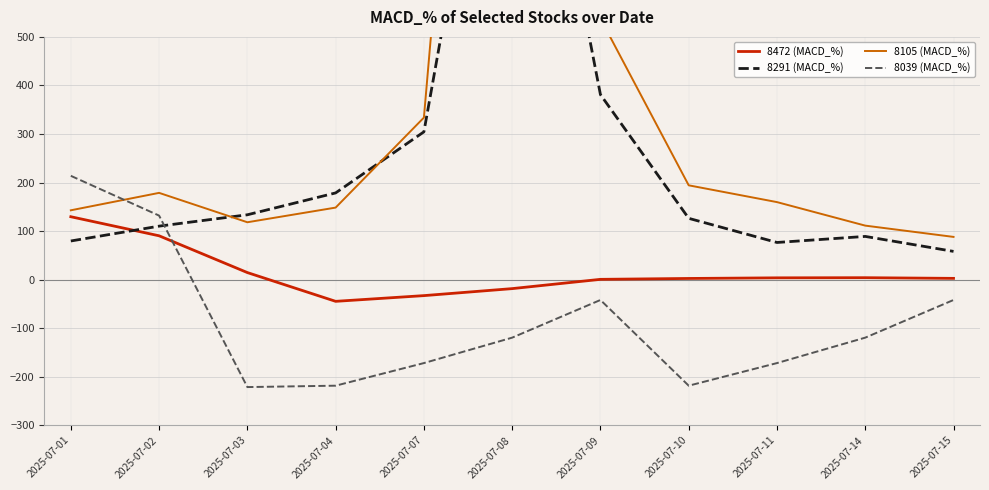

True or false: 8472 (MACD_%) and 8105 (MACD_%) cross at least once.

False